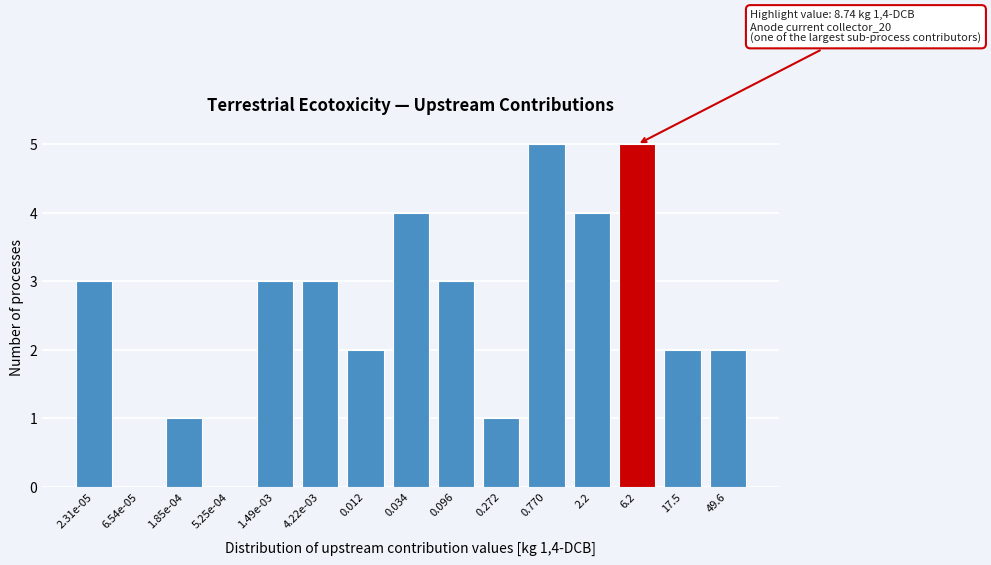

Reading left to right, transcribe all the data shown in this chart.

2.31e-05=3	6.54e-05=0	1.85e-04=1	5.25e-04=0	1.49e-03=3	4.22e-03=3	0.012=2	0.034=4	0.096=3	0.272=1	0.770=5	2.2=4	6.2=5	17.5=2	49.6=2